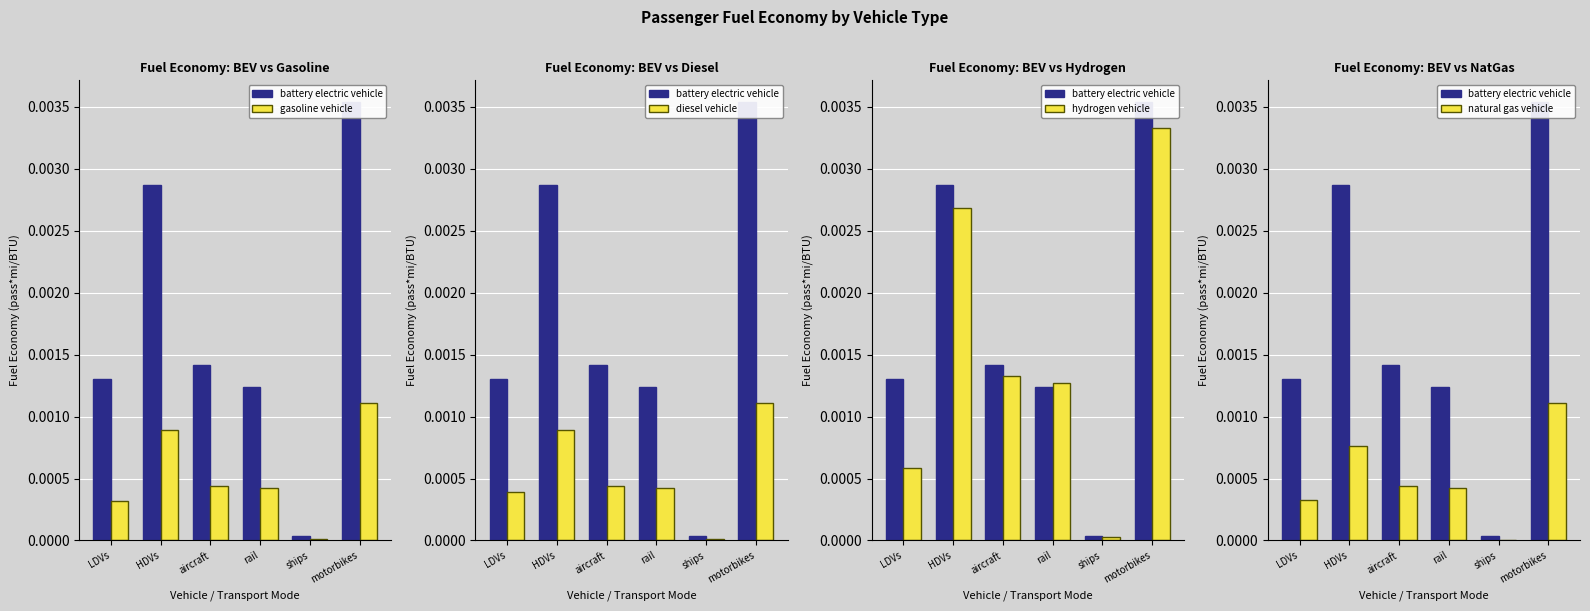

The hydrogen vehicle series shows 0.0 at ships. True or false?

False